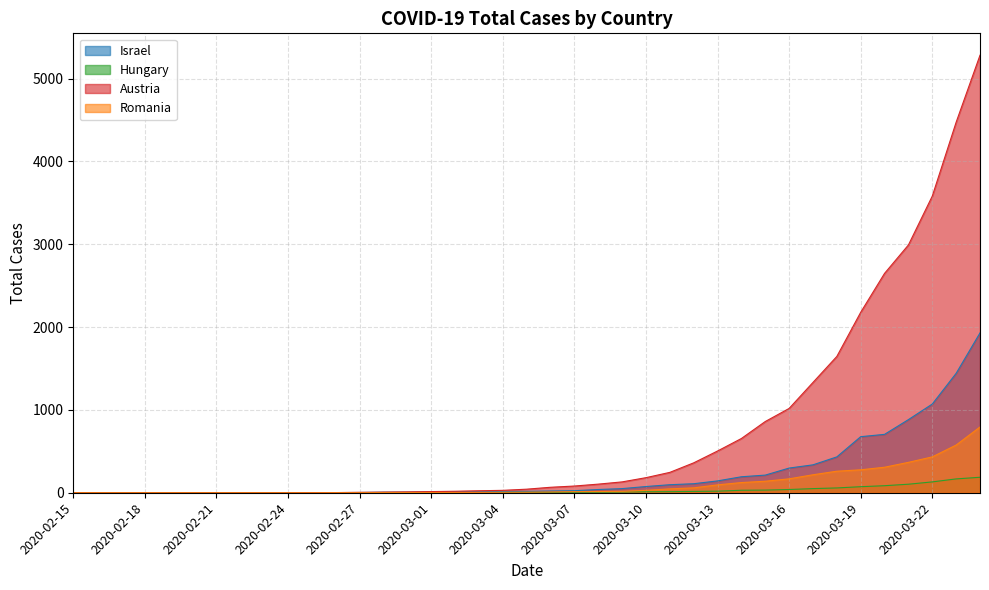

How many series are shown in this chart?

4